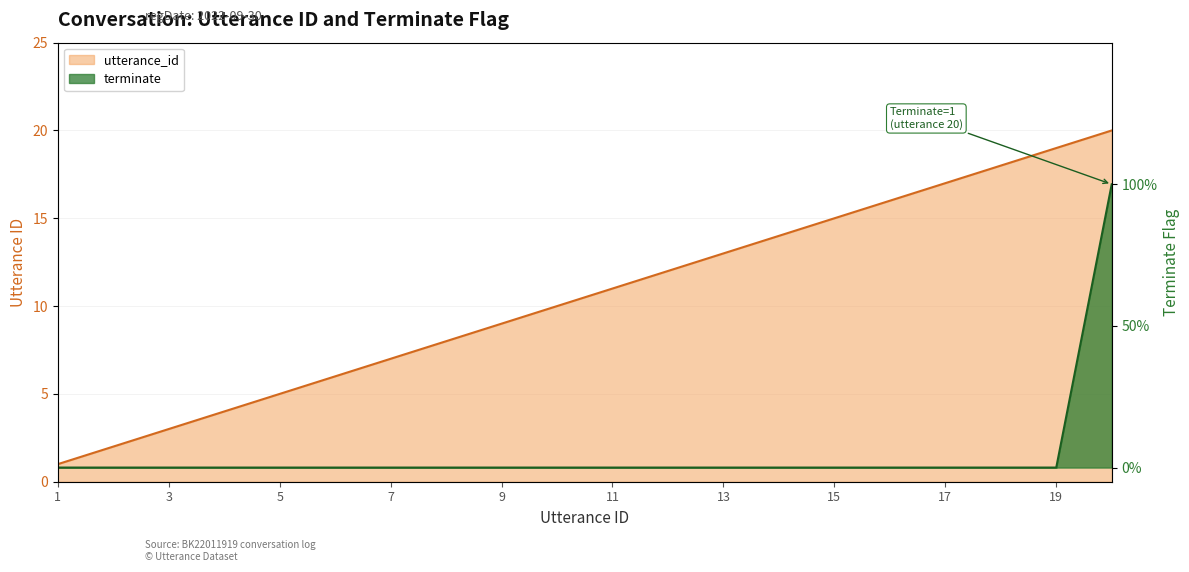

Does the chart have visible grid lines?

Yes